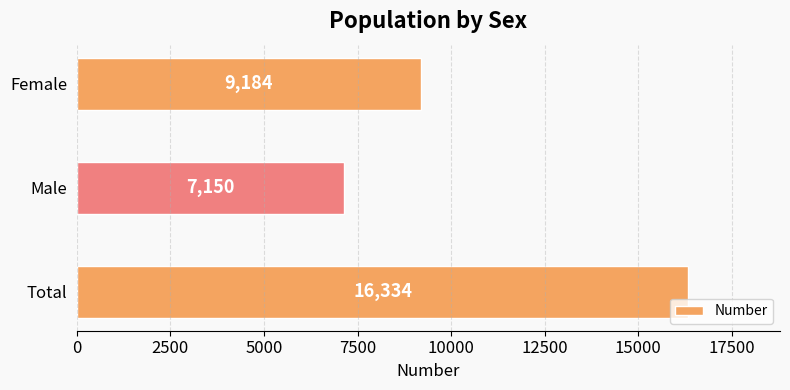

Reading top to bottom, list all the values displayed in this chart.

Female=9184	Male=7150	Total=16334